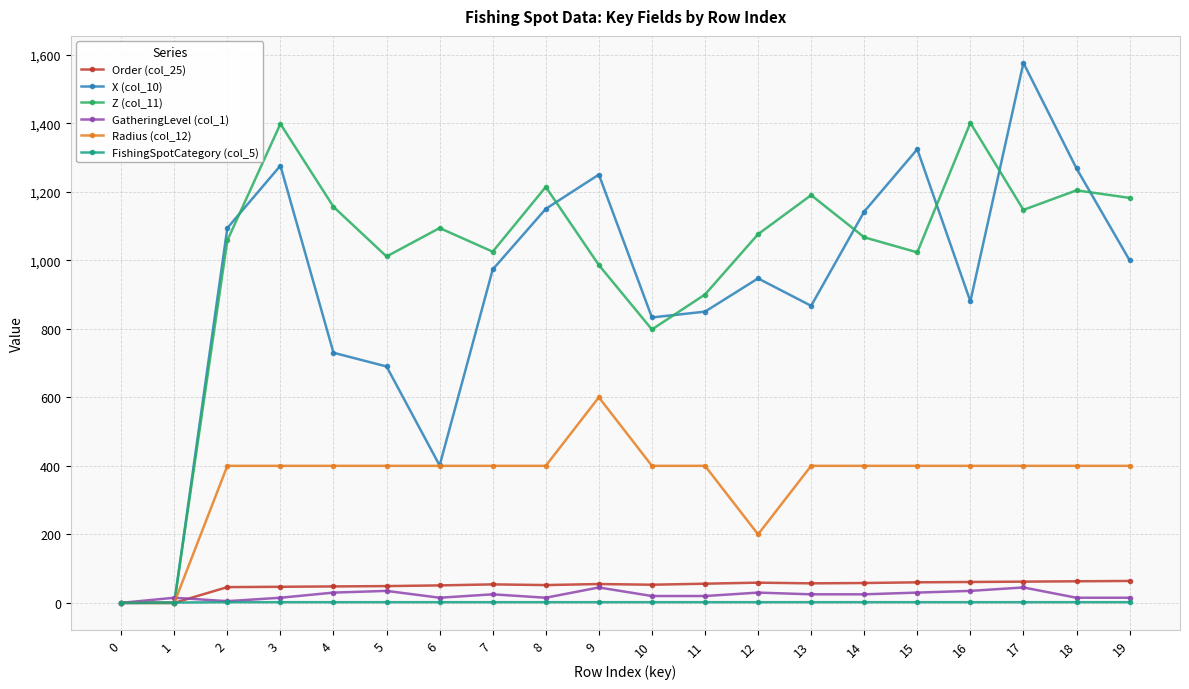

In Z (col_11), how many points are higher than both neighbors (excluding endpoints)?

6